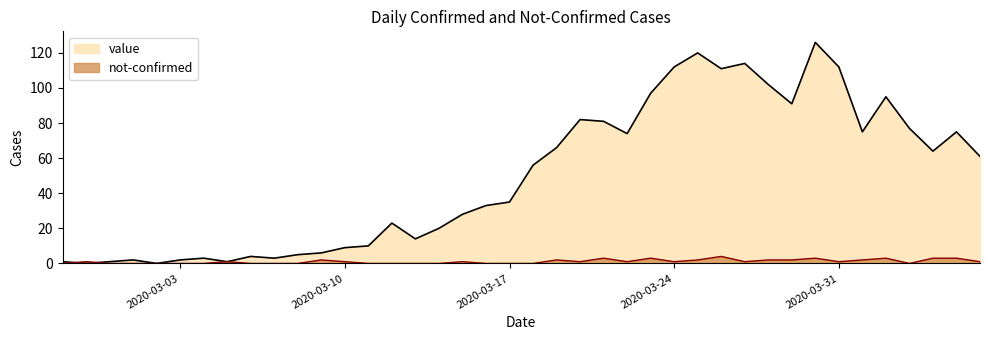

Which series has the widest spread of values?

value